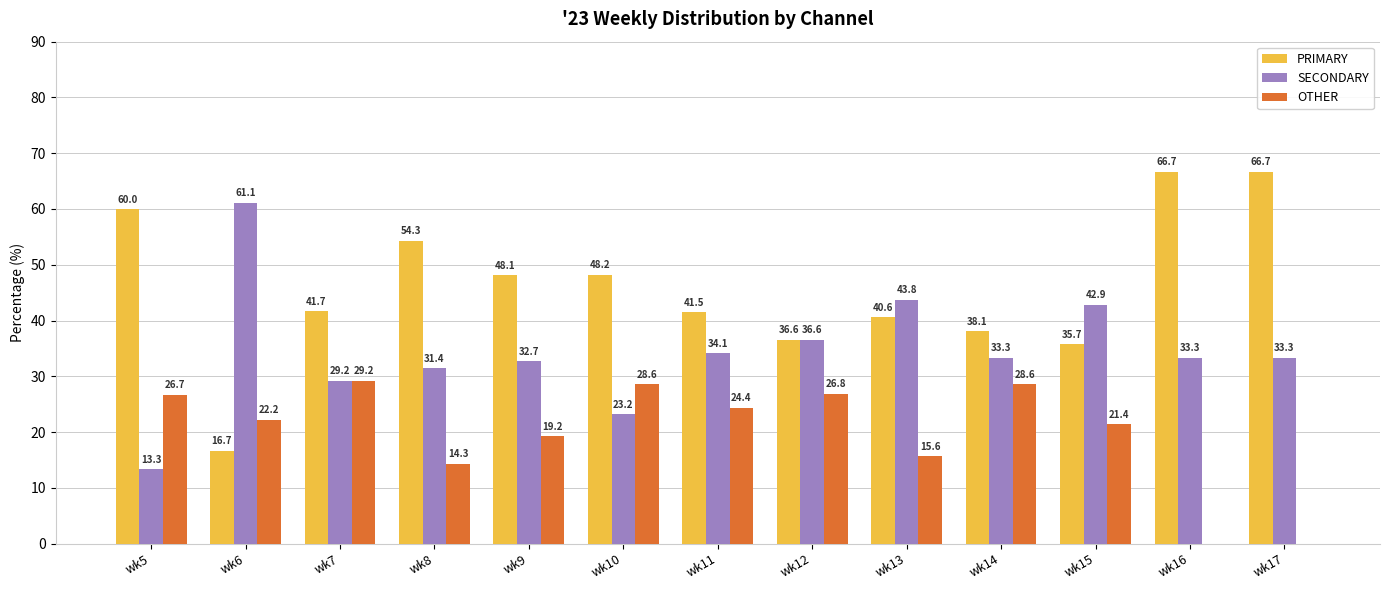

Is it true that OTHER equals 14.3 at wk8?

True